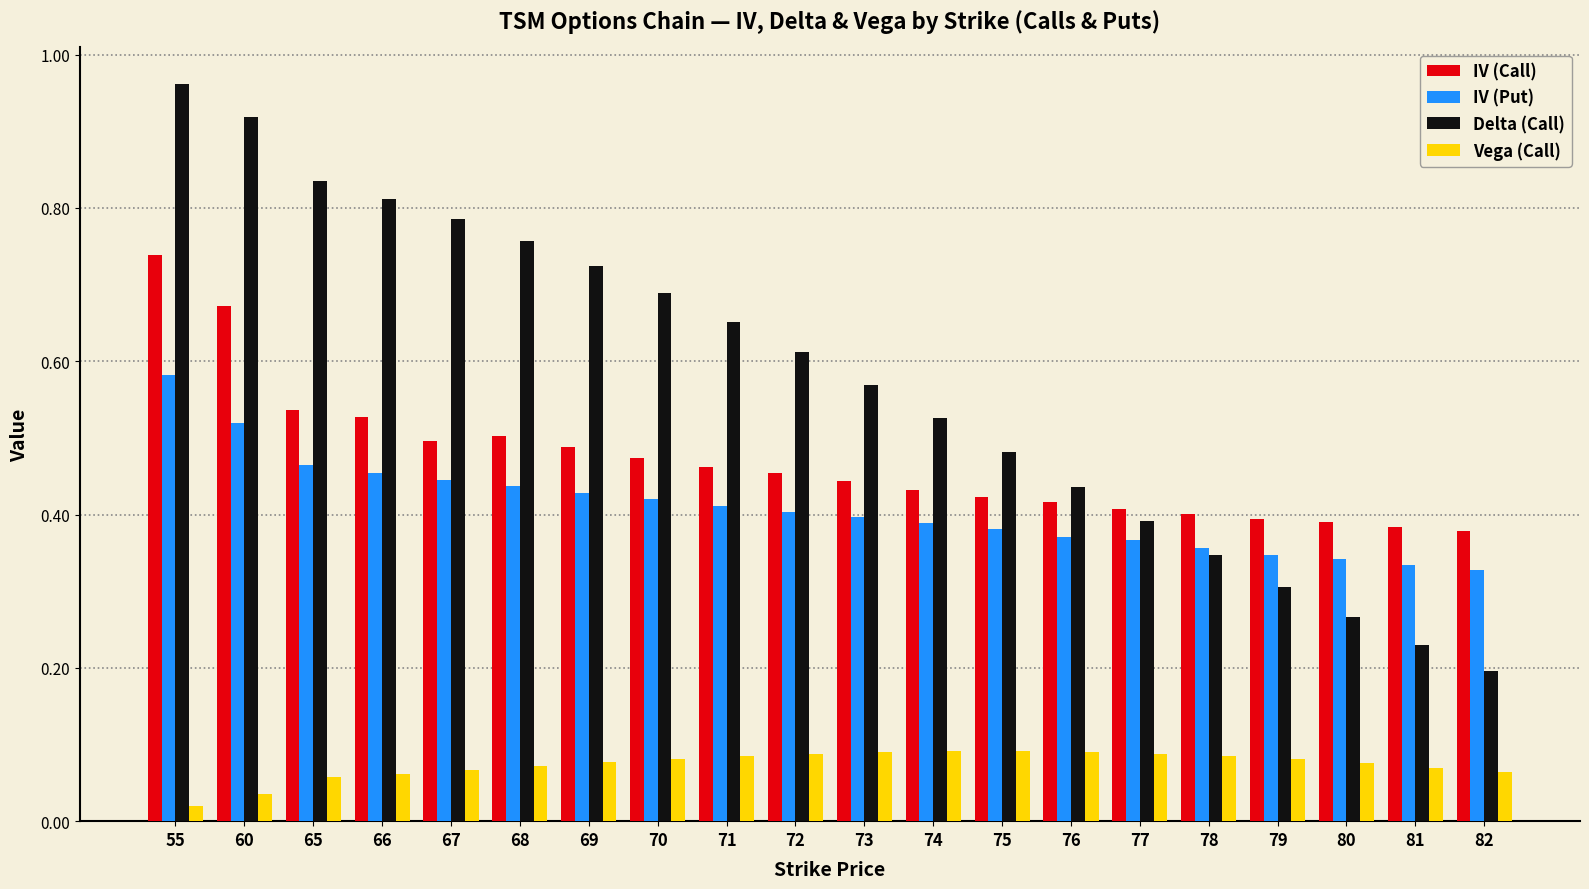

How many IV (Call) values are between 0 and 1?

20